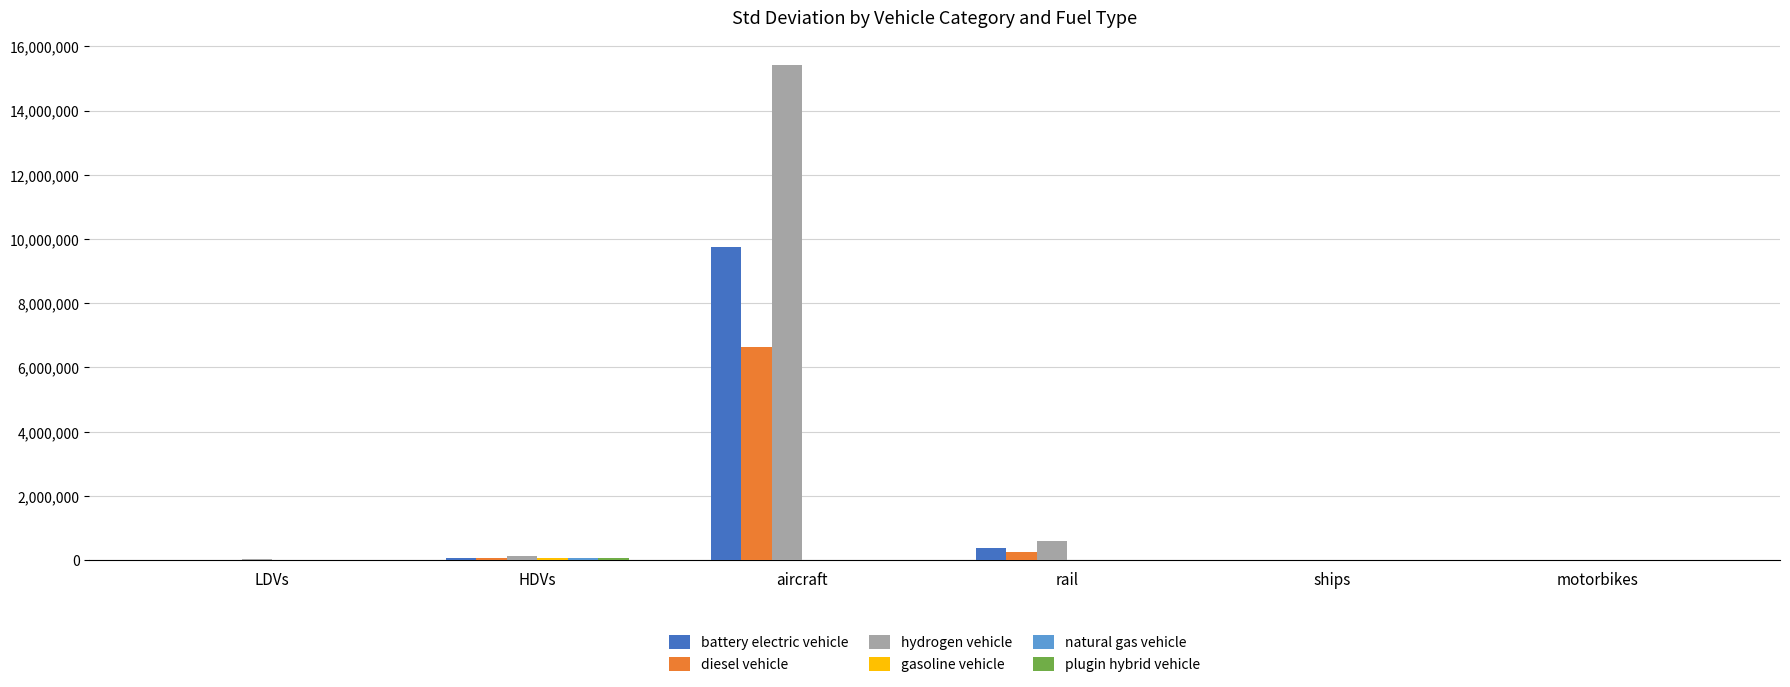

Which label corresponds to the largest value in the chart?

aircraft